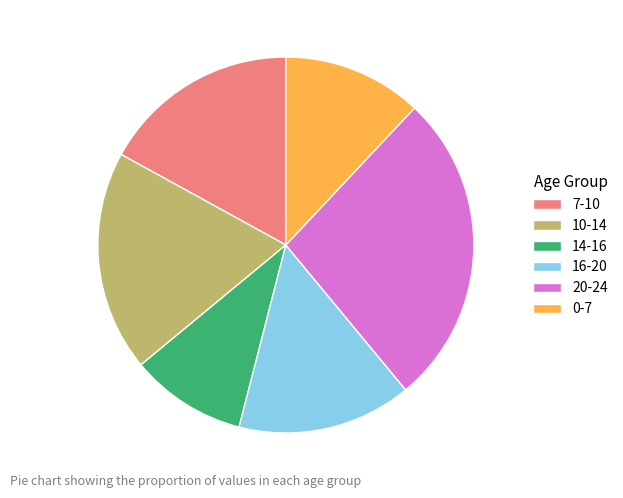

Is the sum of 20-24 and 16-20 greater than half?

No